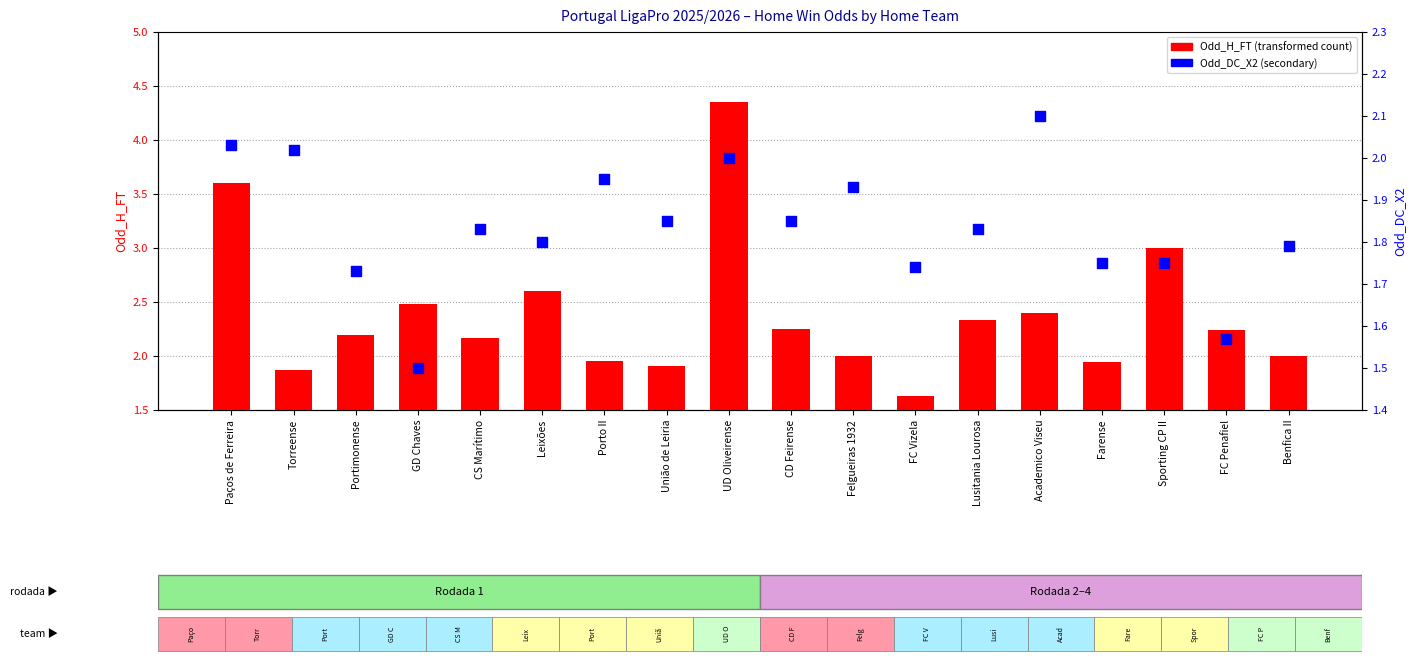

What is the total value across all series at Lusitania Lourosa?

4.2